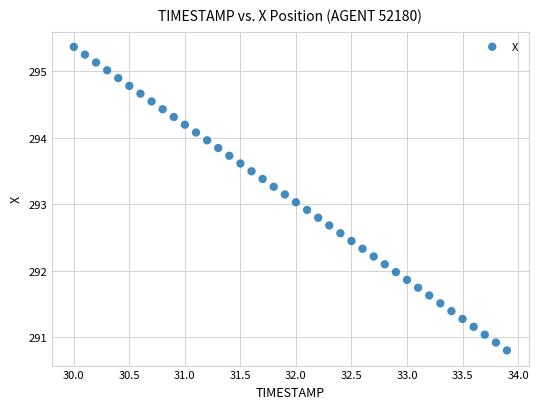

What is the range of X values (max minus min)?

3.9